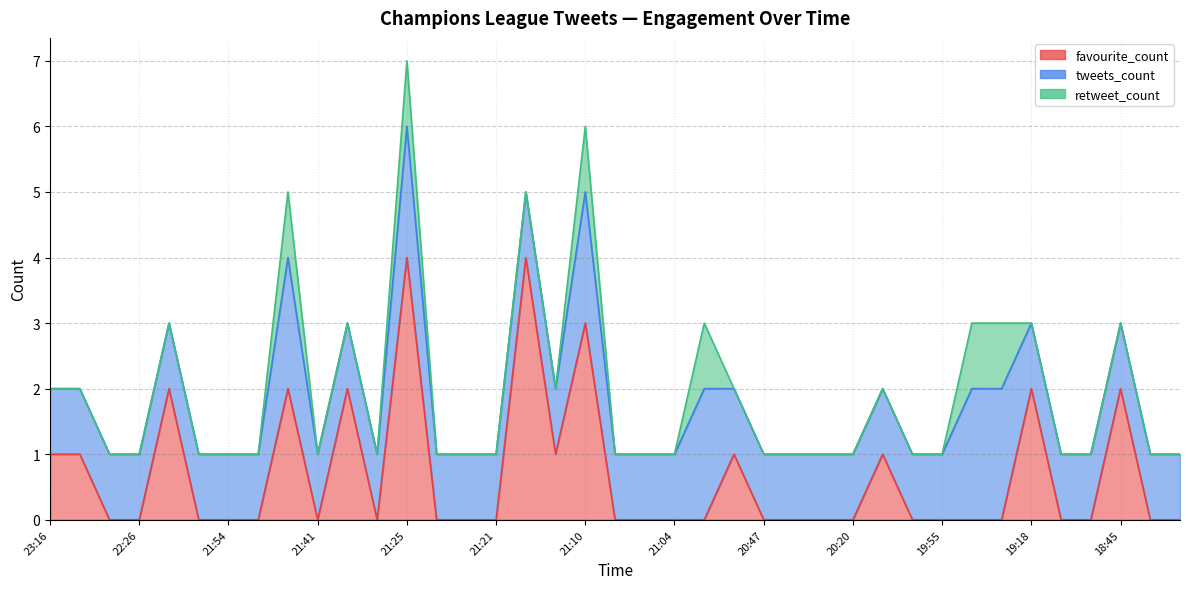

How many retweet_count values are between 0 and 1?

39